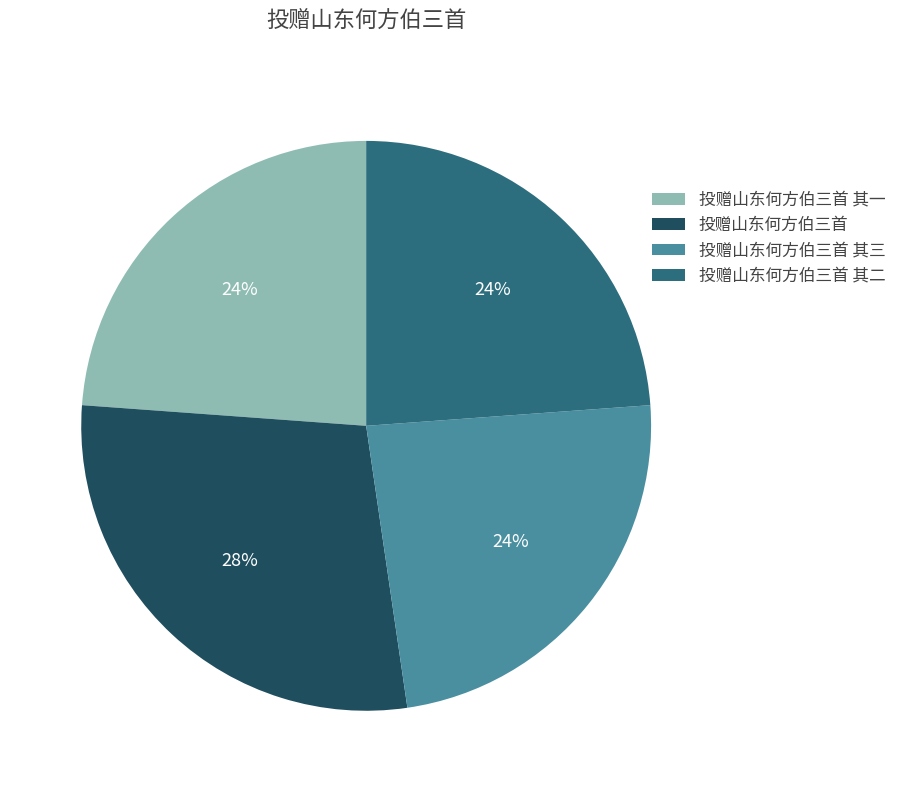

Is there a majority slice in this chart?

No